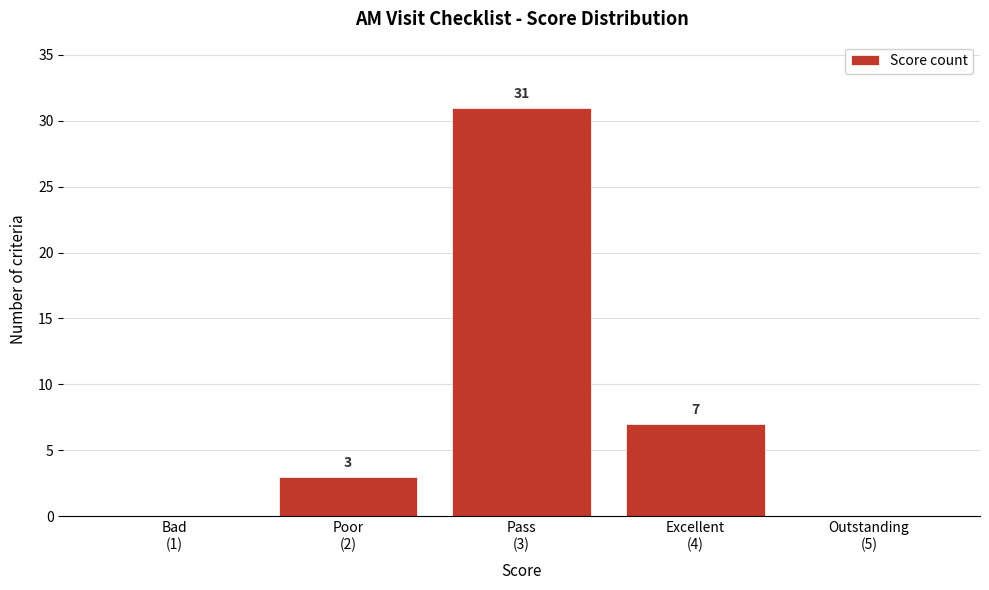

What is the sum of all values?

41